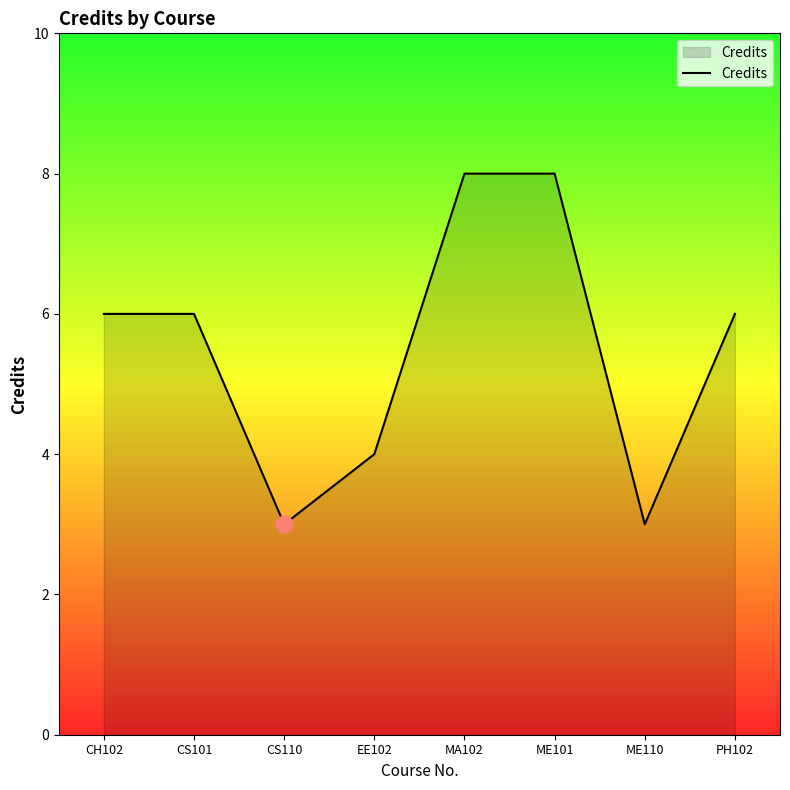

At which category does the data reach its first local valley?

CS110